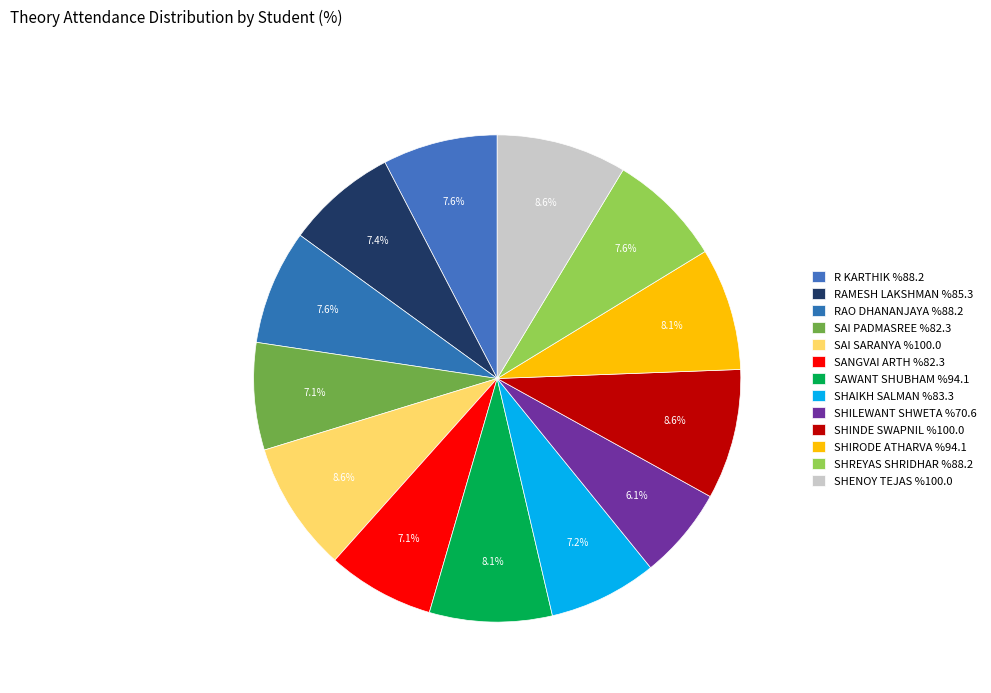

Count the number of slices in the pie.

13